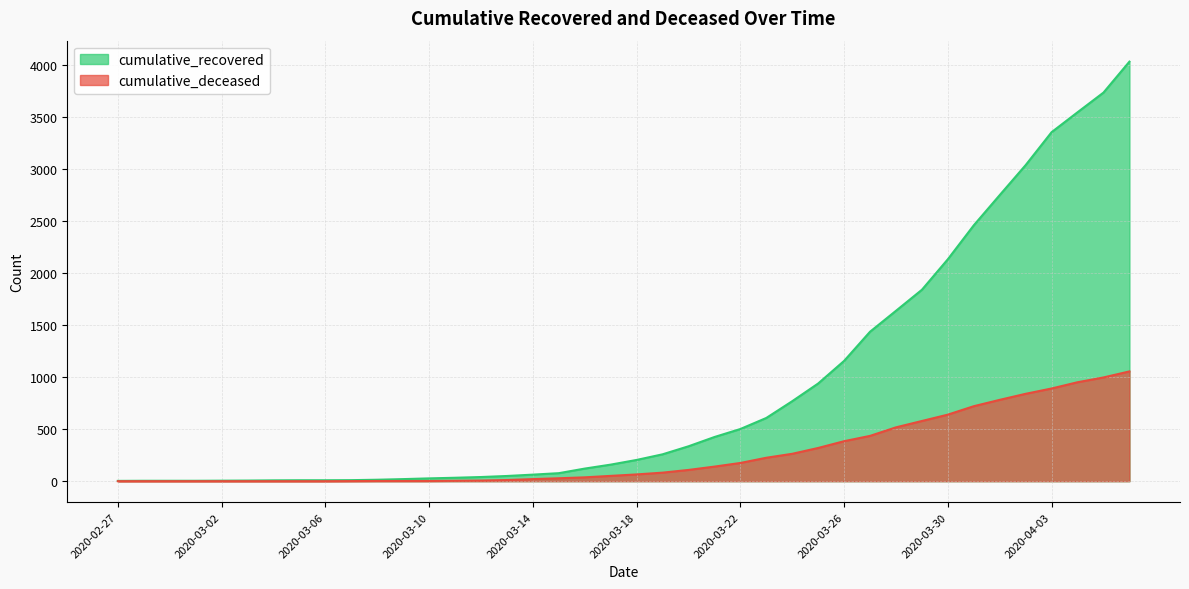

Is it true that cumulative_deceased equals 17 at 2020-03-18?

False